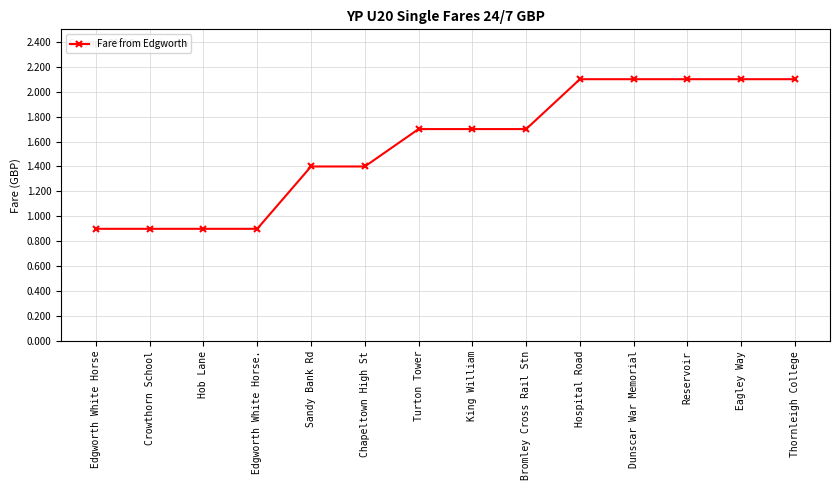

What is the difference between the maximum and second lowest values?

1.2